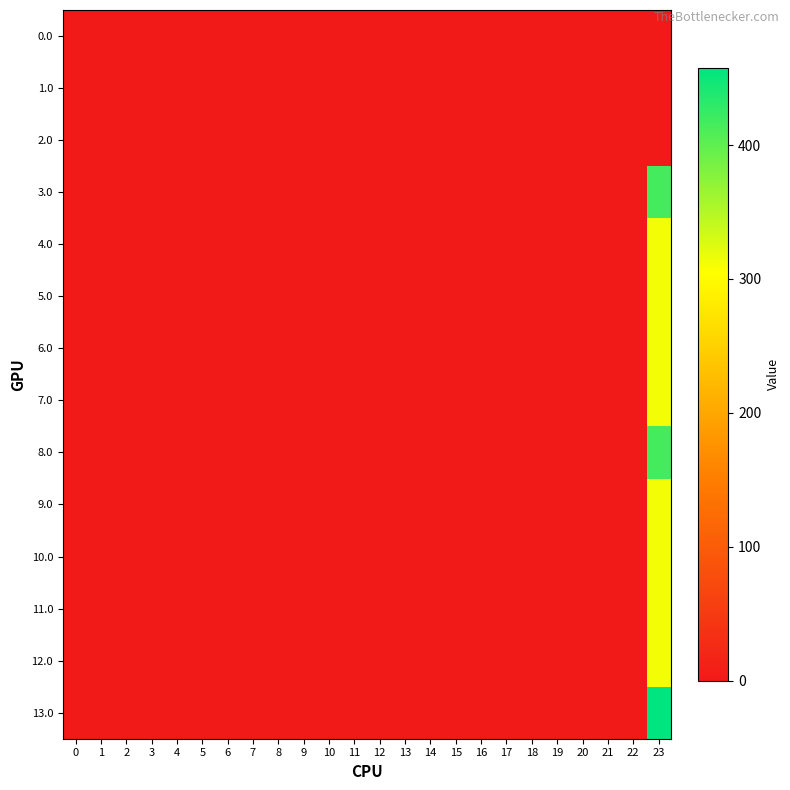

Which series changed the most between 7 and 21?

row_0